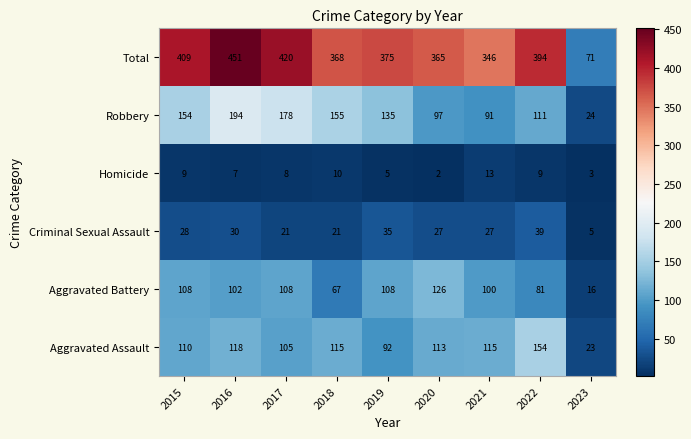

Which category has the highest value in the Homicide series?

2021